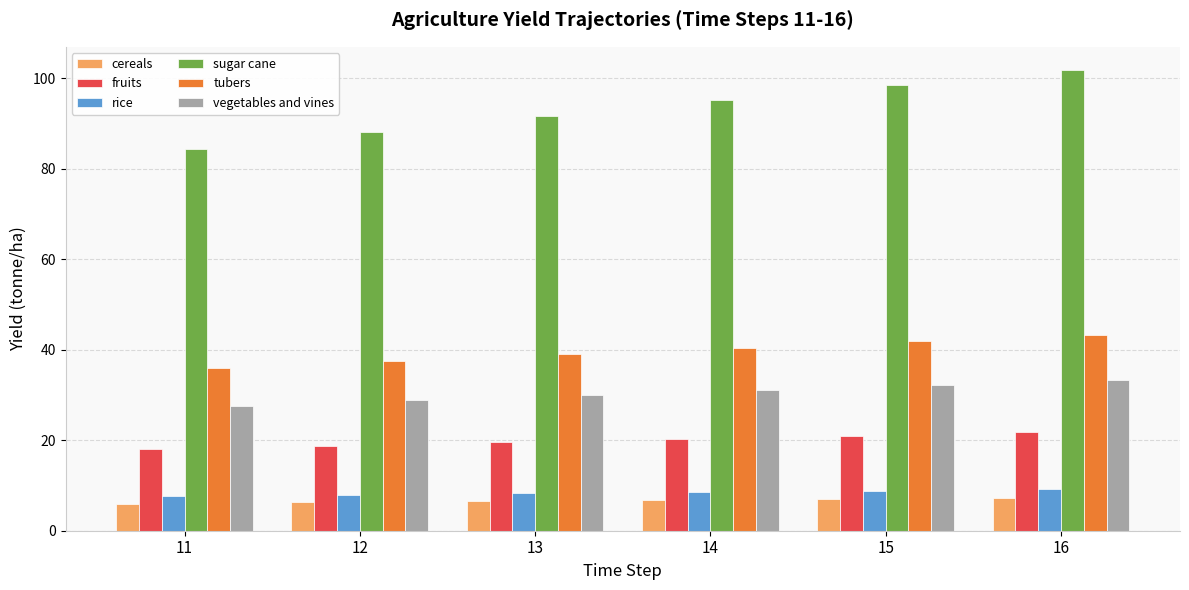

What is the highest value of the sugar cane series?

101.9